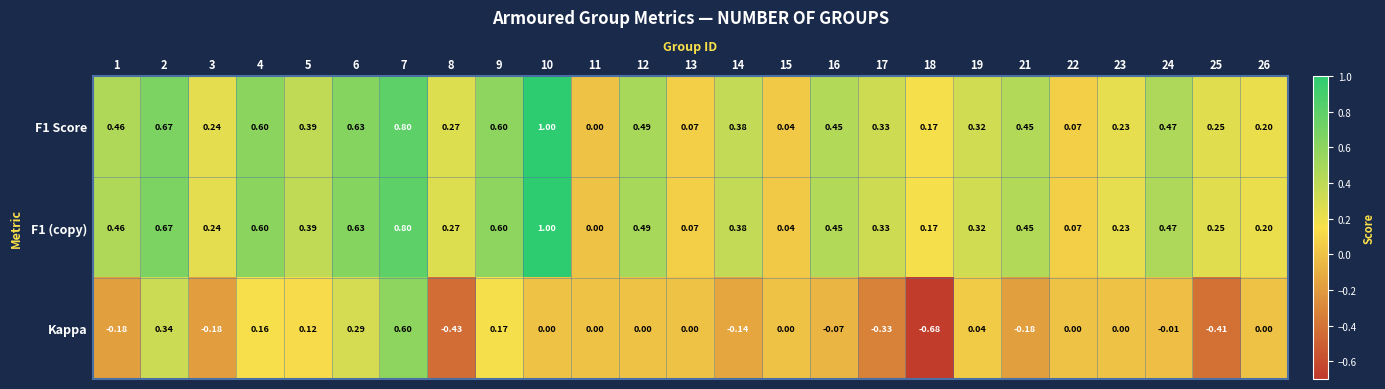

Is the value of F1 Score at 5 greater than the value of F1 (copy) at 24?

No